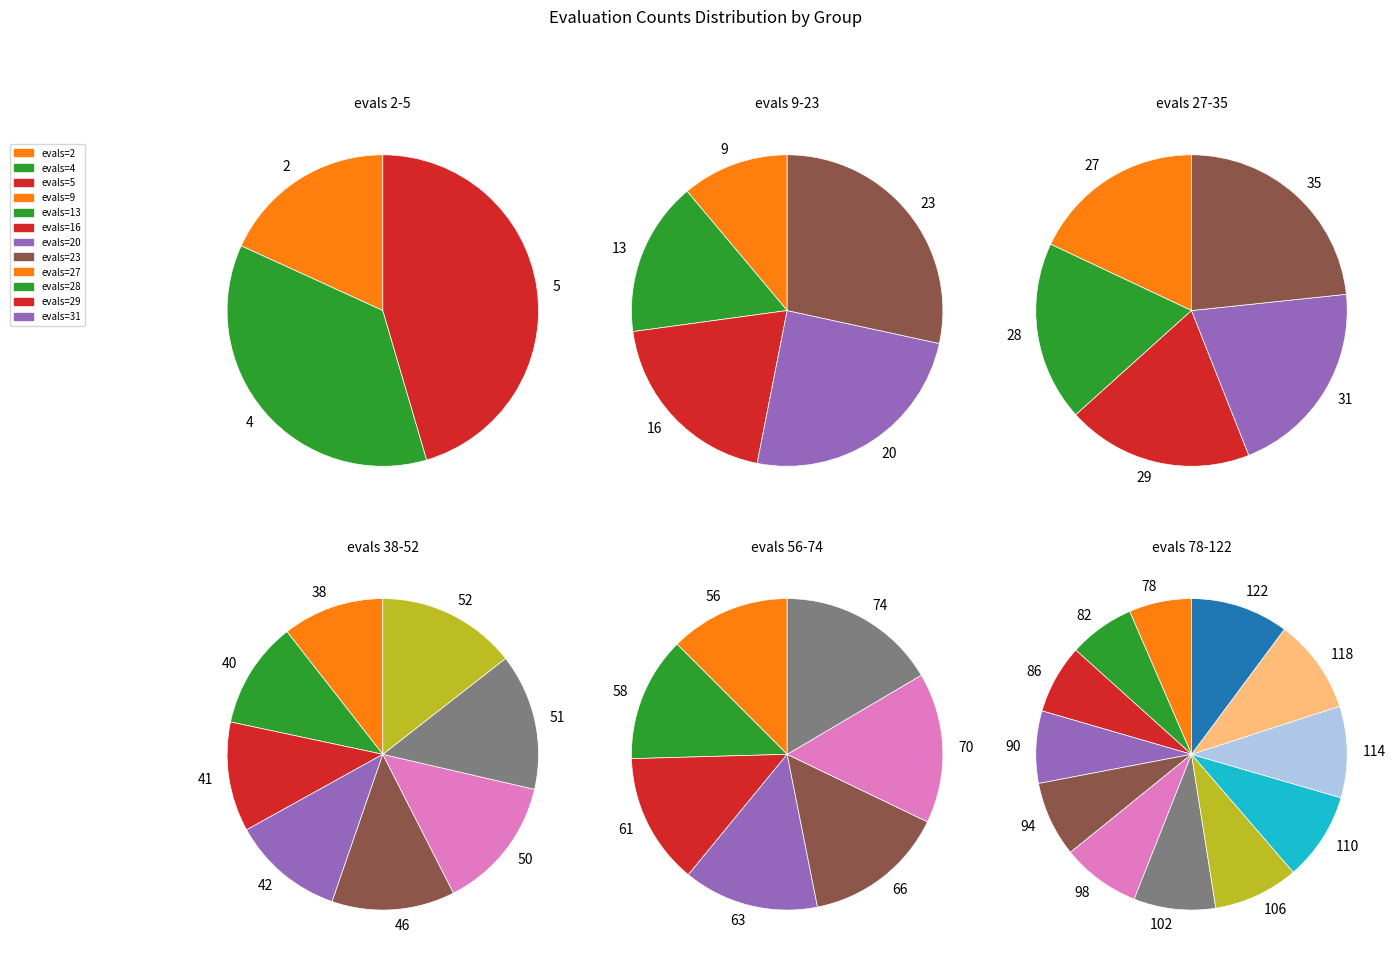

Is it true that evals=28 is 16% of the pie?

False